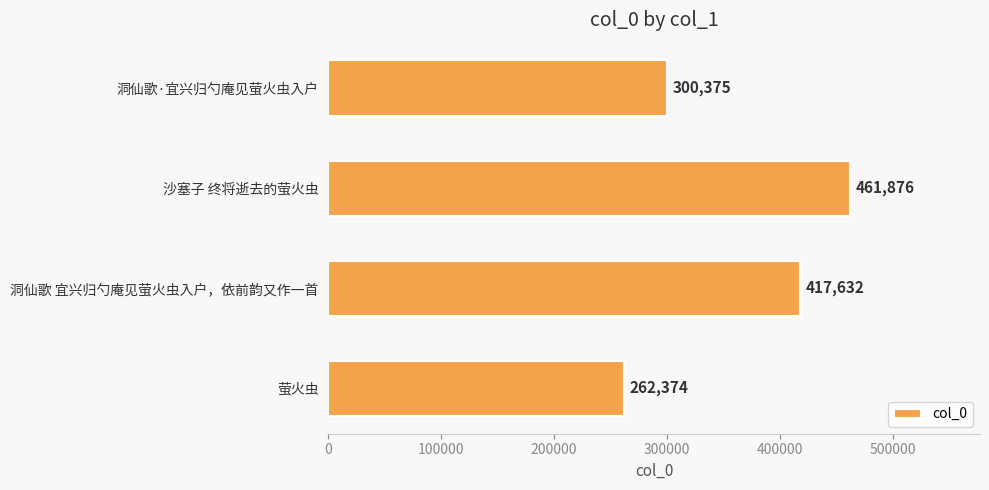

At which category does the chart reach its minimum across all series?

萤火虫